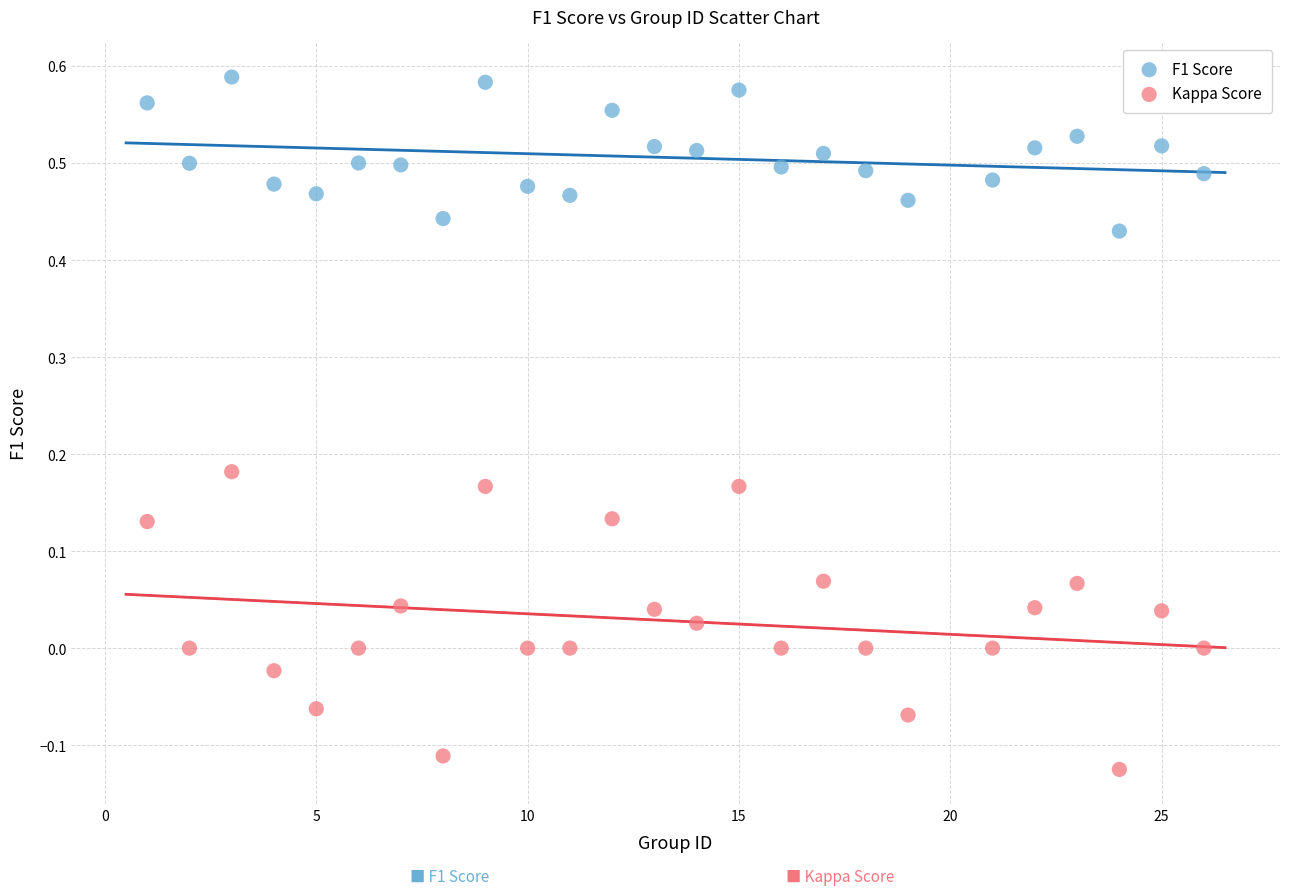

Across all data points, what is the range of Y values (max minus min)?

0.7